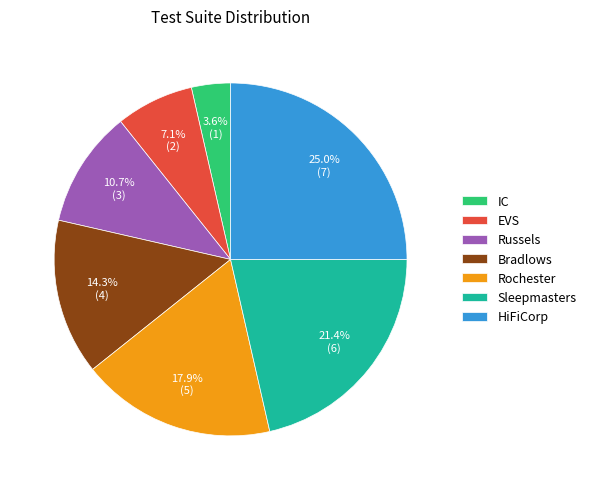

How many segments does this pie chart have?

7